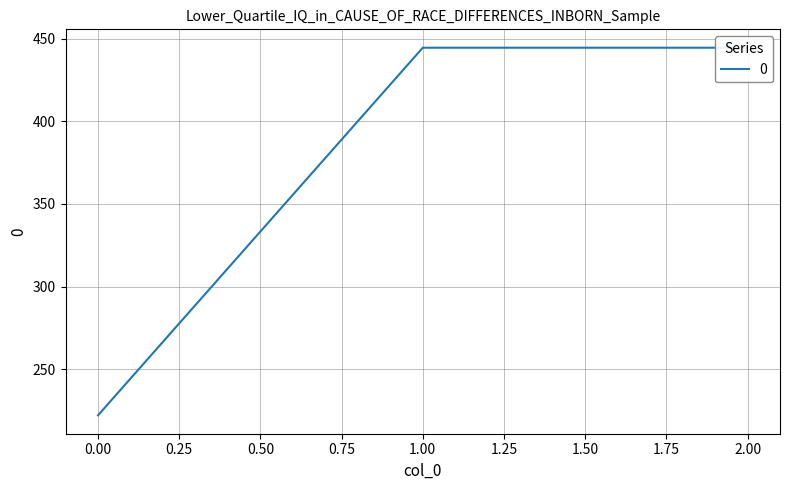

Approximately how many times larger is the value at 1 compared to 2?

1.0